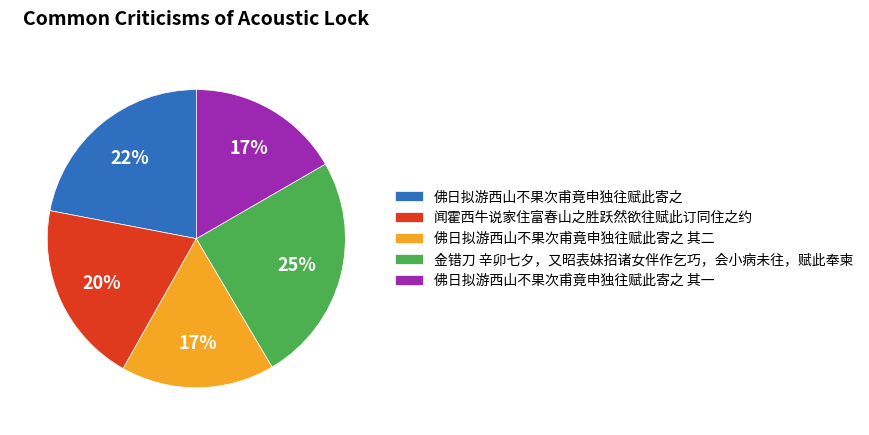

Is the sum of 金错刀 辛卯七夕，又昭表妹招诸女伴作乞巧，会小病未往，赋此奉柬 and 佛日拟游西山不果次甫竟申独往赋此寄之 其一 greater than half?

No